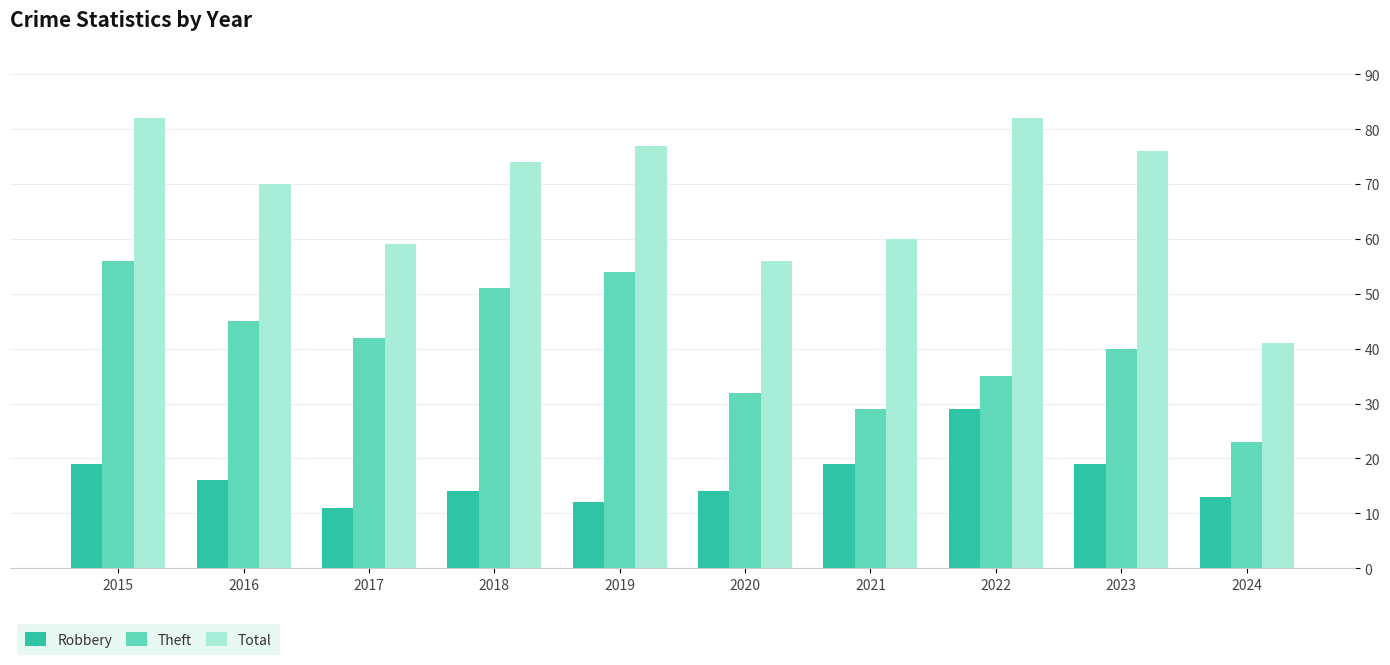

What value does the Robbery series have at 2023, to the nearest 5?

20